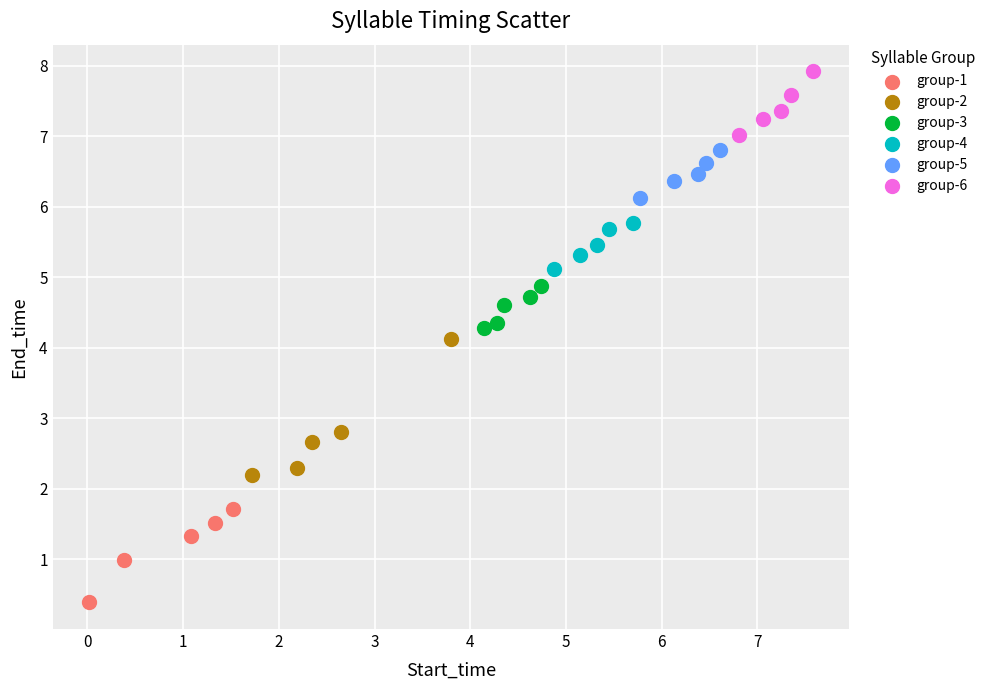

What are all the series names shown in the legend?

group-1, group-2, group-3, group-4, group-5, group-6